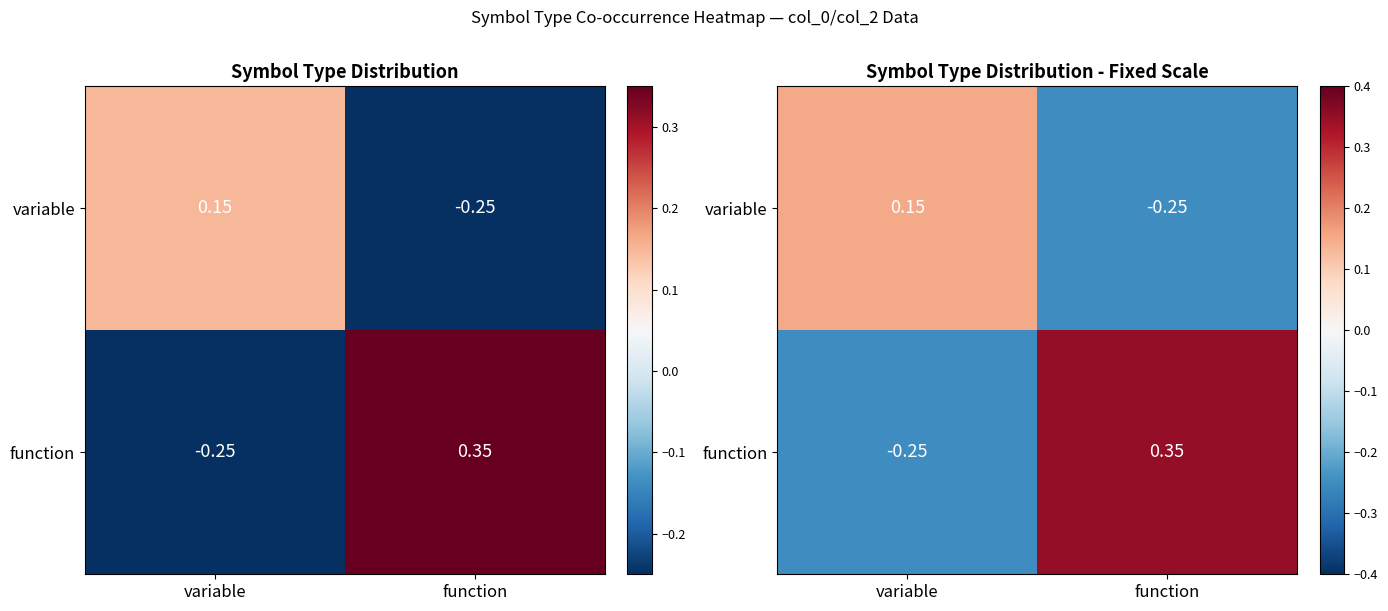

Rank the series by their maximum value, from lowest to highest.

variable, function